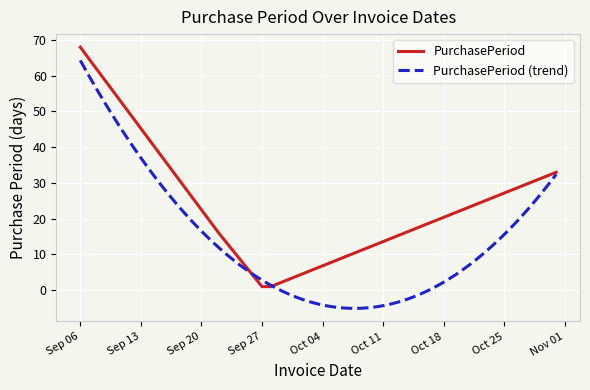

What is the smallest value displayed?

1